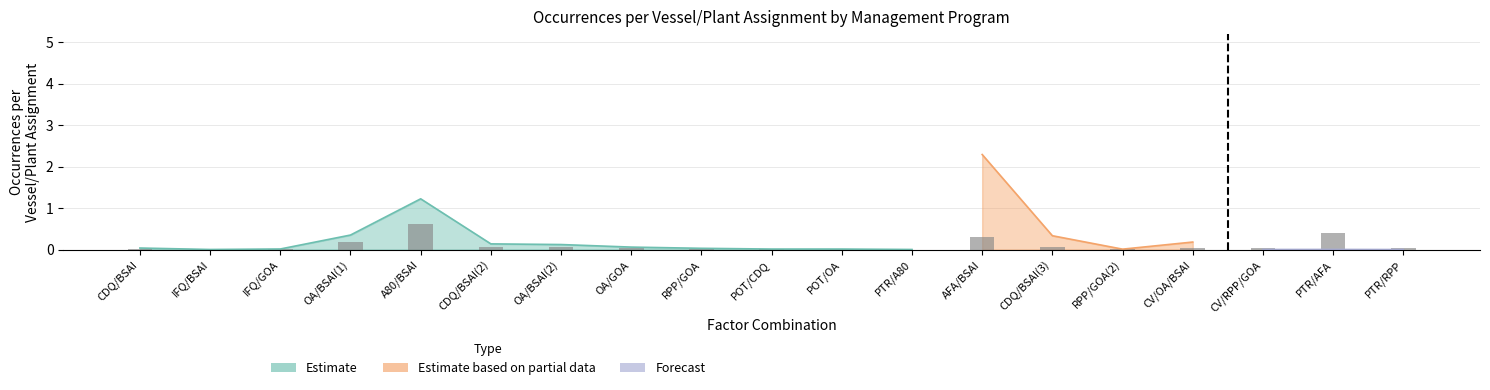

What is the sum of the values at AFA/BSAI and CDQ/BSAI(2)?

0.4